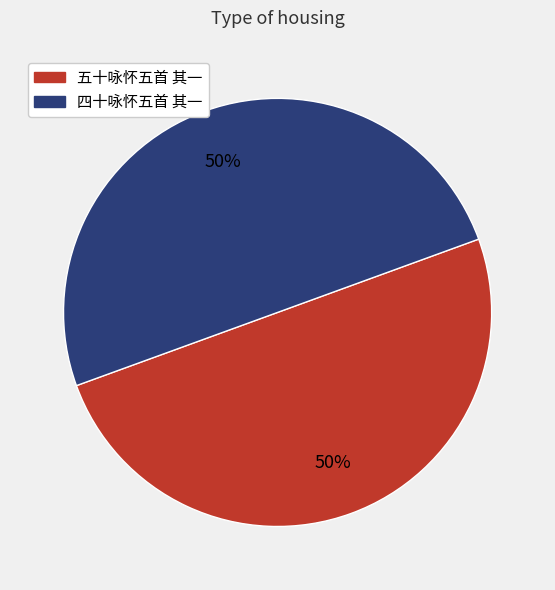

To the nearest percent, what portion does 五十咏怀五首 其一 represent?

50%